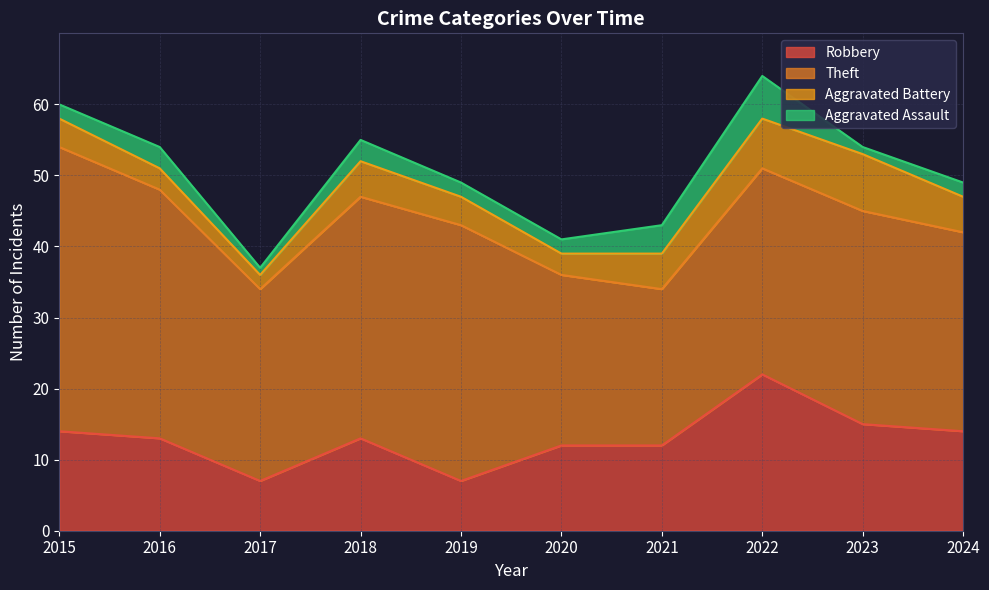

At 2017, list the series in order from smallest to largest.

Aggravated Assault, Aggravated Battery, Robbery, Theft